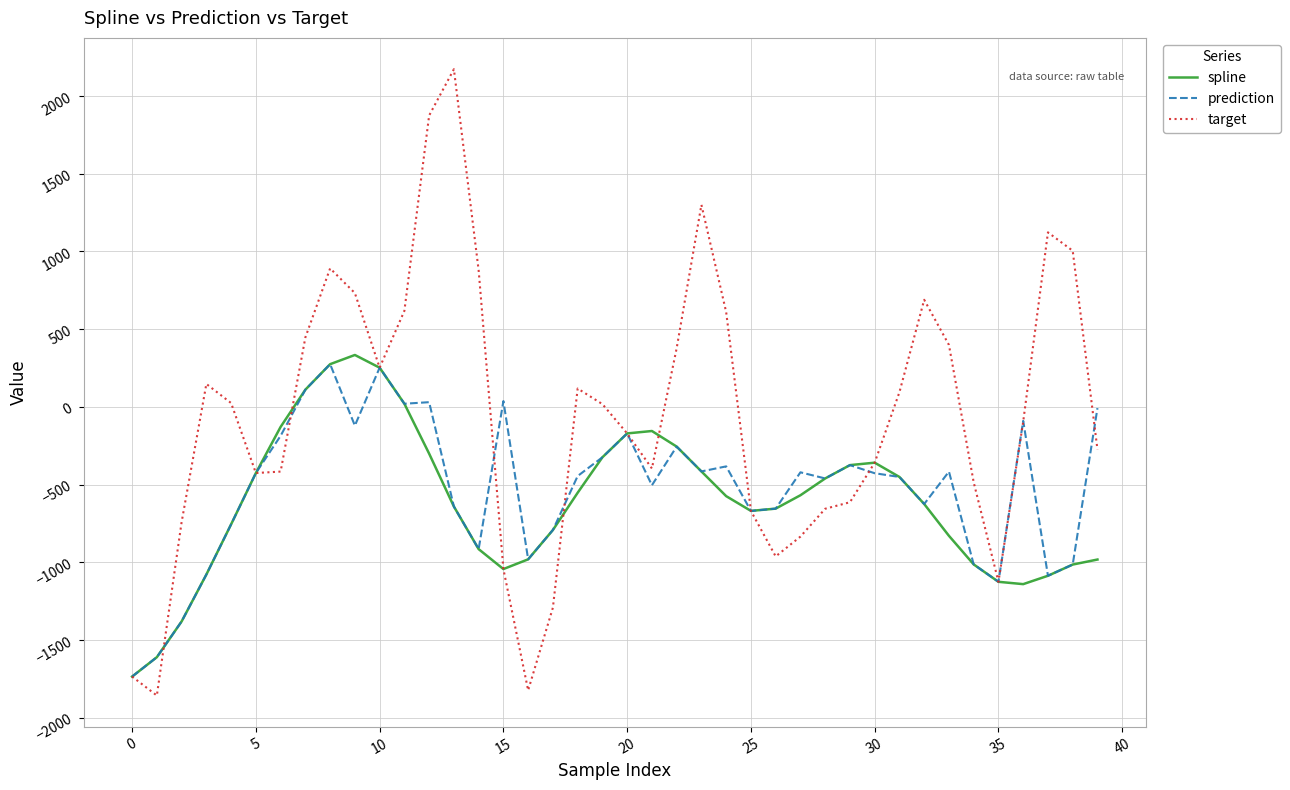

Which series has the widest spread of values?

target